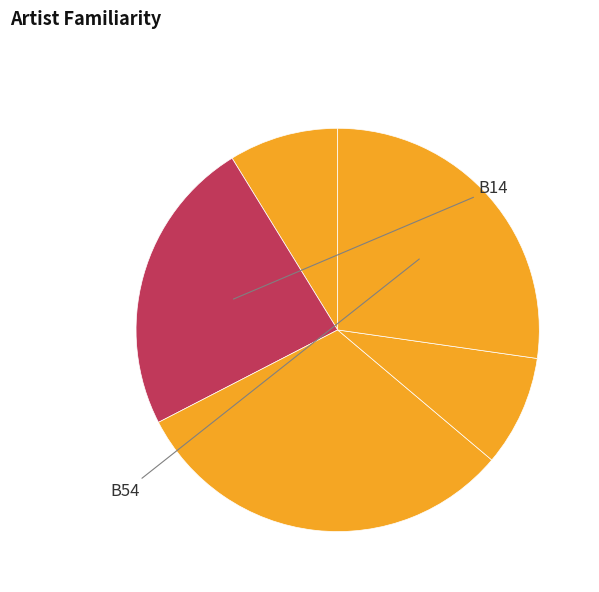

How many slices are in this pie chart?

5